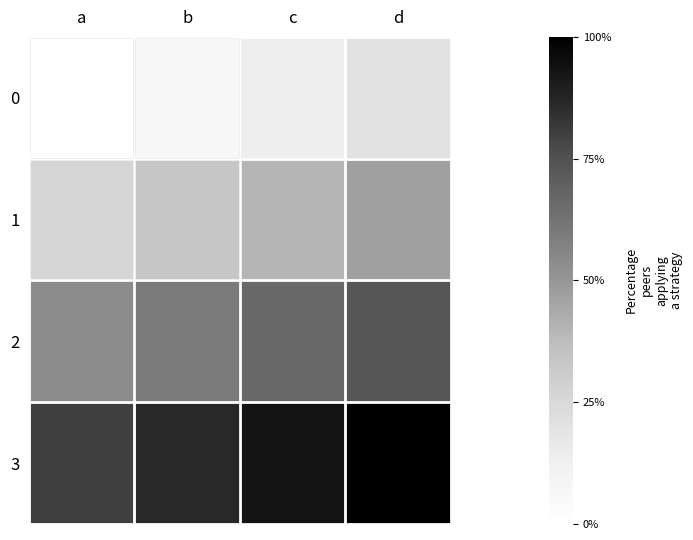

What is the spread (max minus min) of values at a?

12